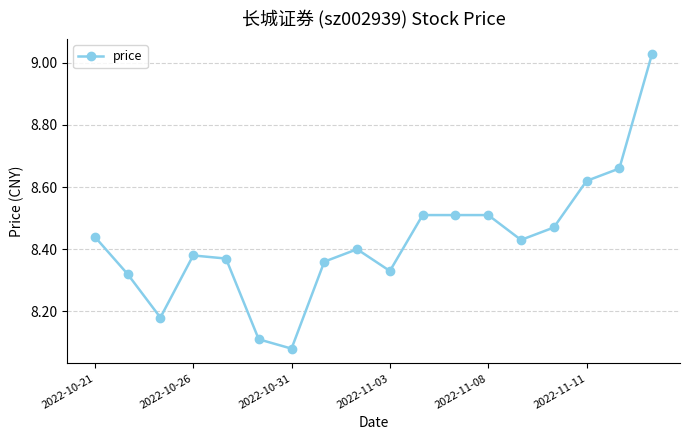

Count the number of data series in this chart.

1